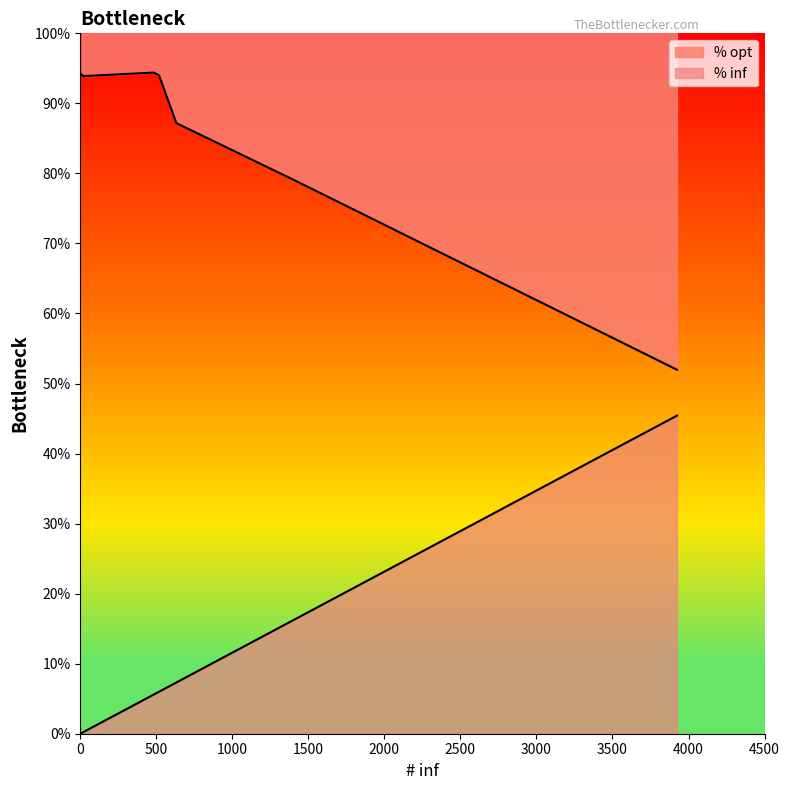

Is it true that % inf equals 8.5 at CG?

False